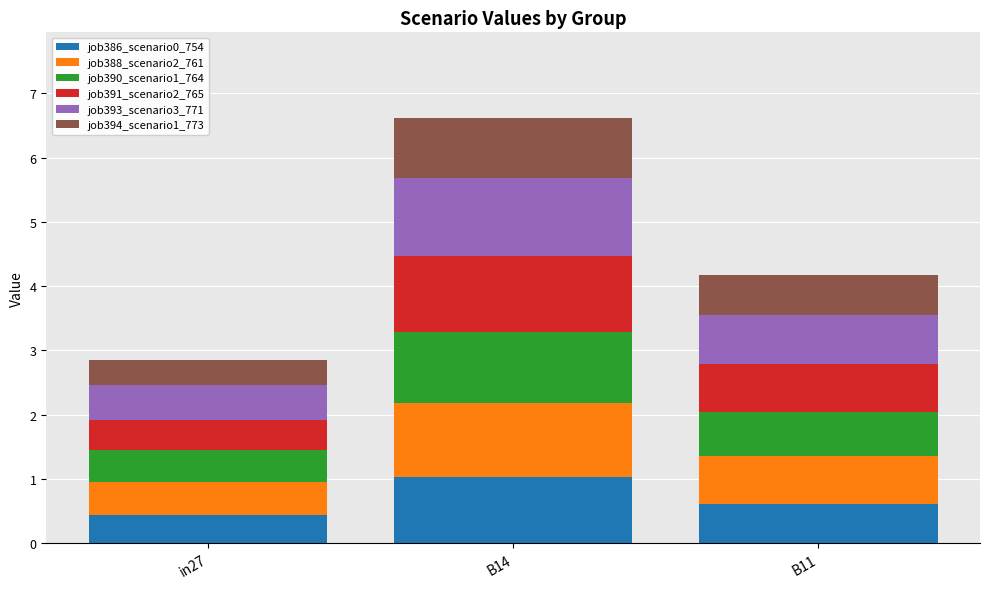

What is the average value of the job386_scenario0_754 series?

0.7